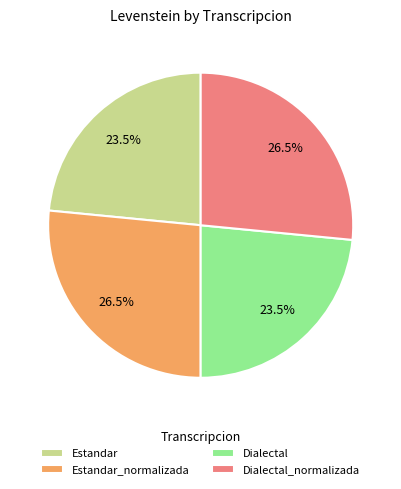

Is it true that Dialectal_normalizada is 33% of the pie?

False